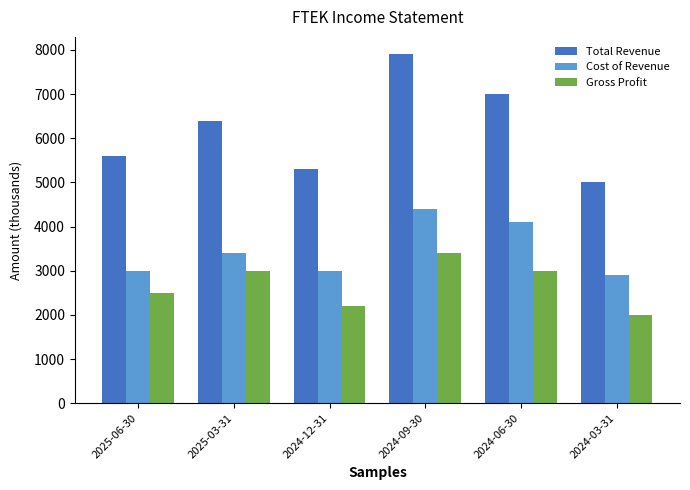

Which category has the lowest value in the Cost of Revenue series?

2024-03-31